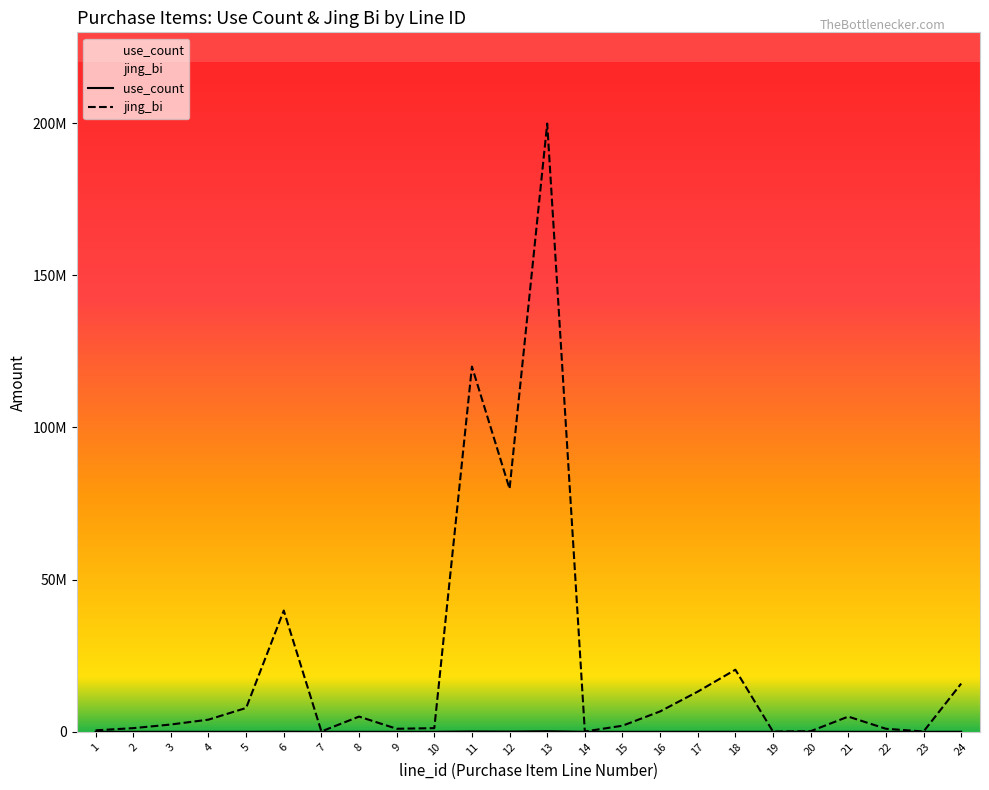

At which category is the sum across all series the highest?

13